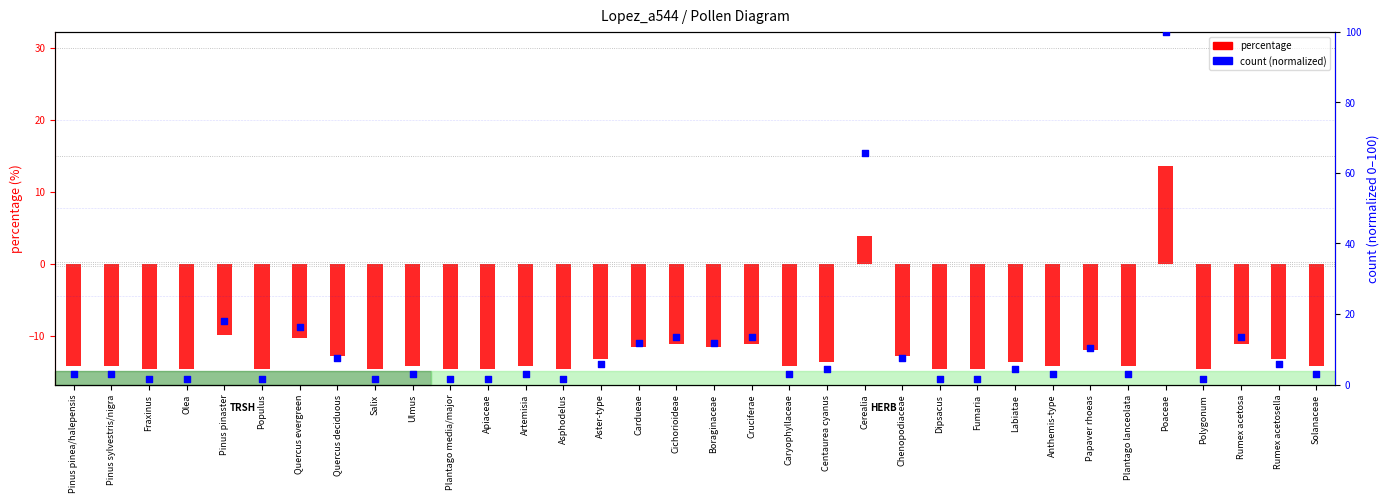

At how many categories does at least one series exceed 0?

34